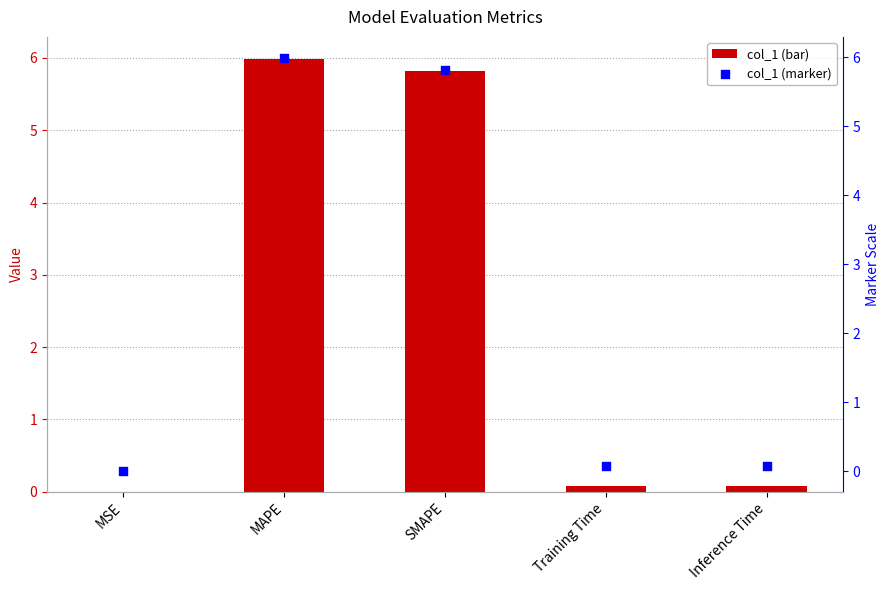

Which series has the largest total across all categories?

col_1